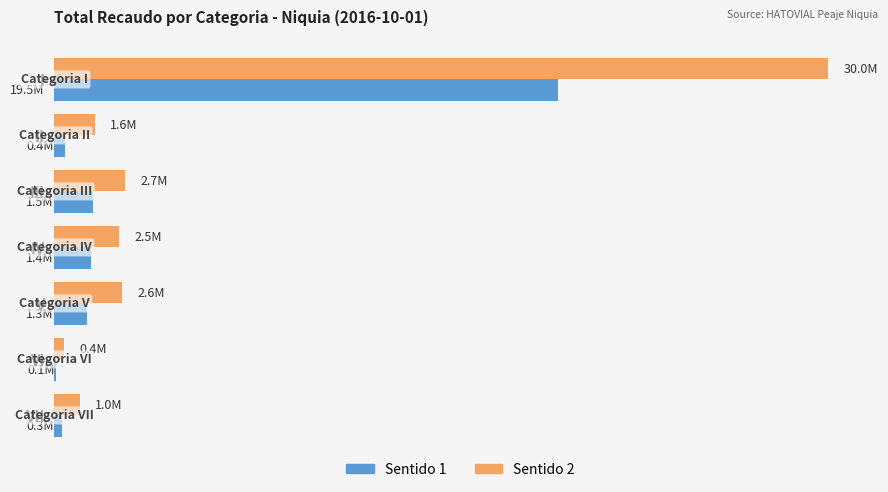

What are all the series names shown in the legend?

Sentido 1, Sentido 2